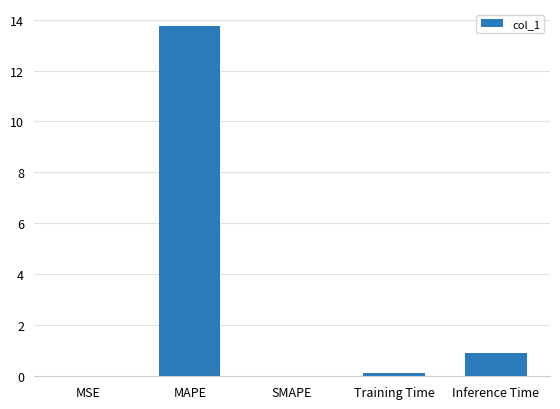

What is the change in value from MAPE to Inference Time?

-12.8